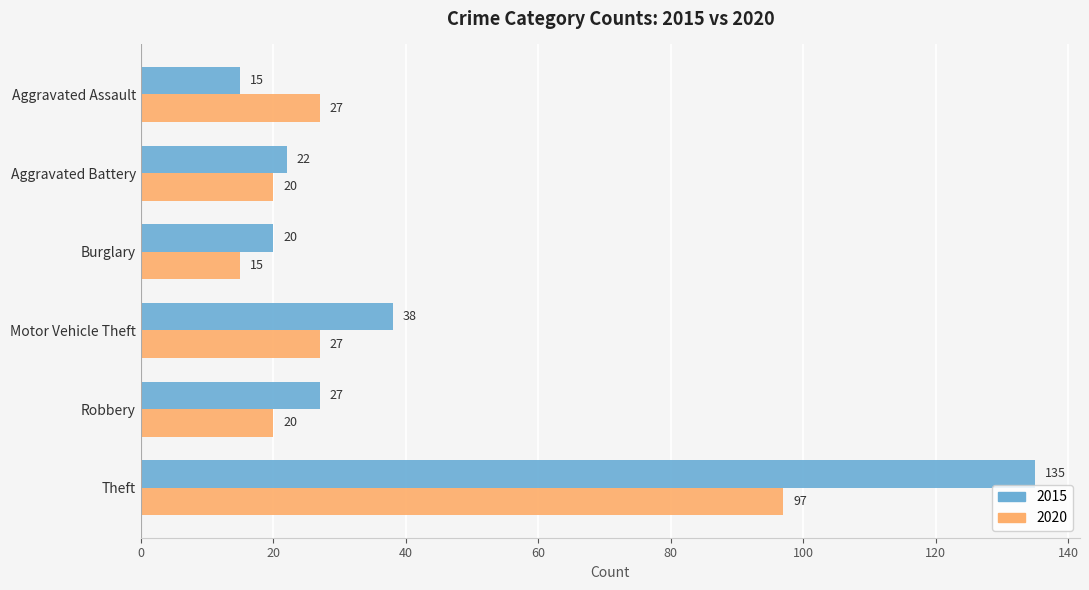

At which category does the chart reach its peak across all series?

Theft